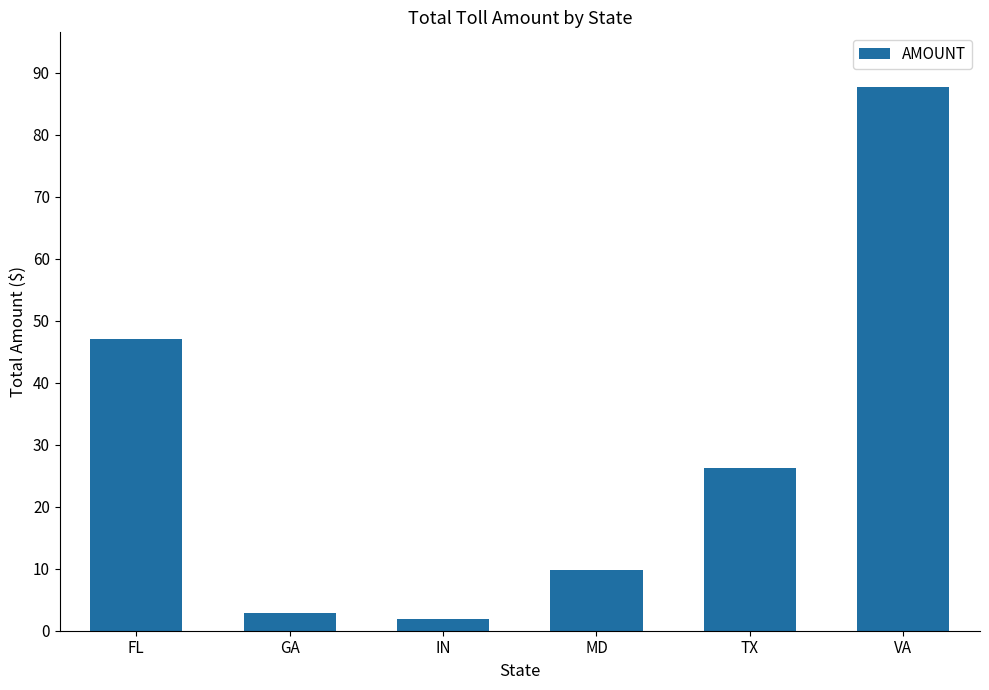

Are the bars grouped side by side (vs. stacked)?

No